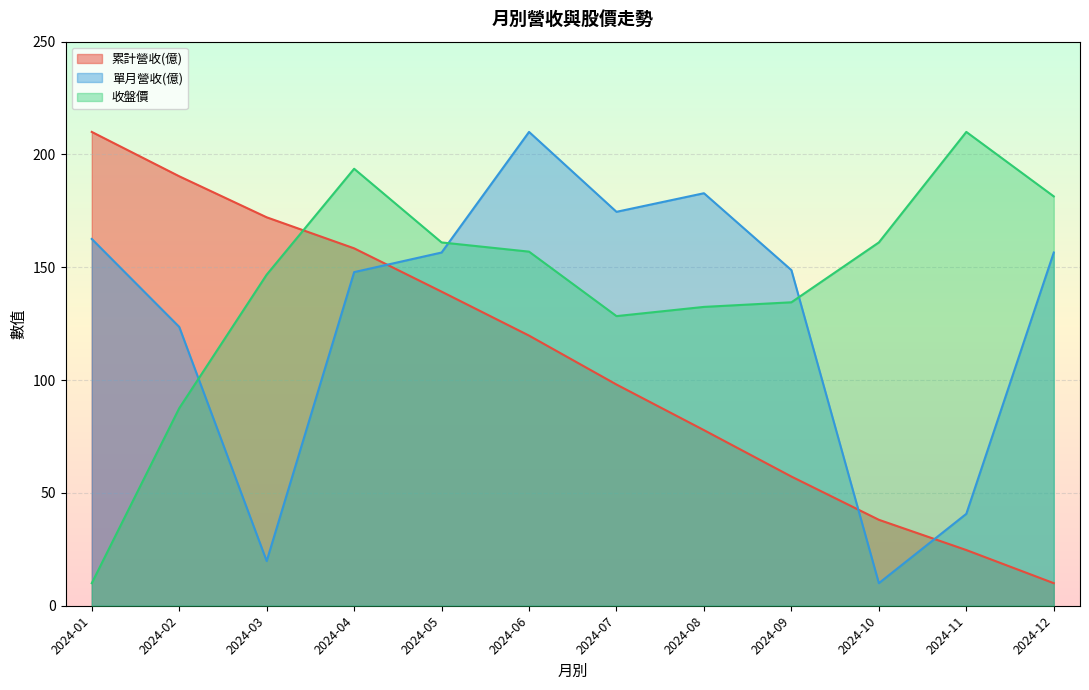

What is the value of the 累計營收(億) point at the 3rd from the left?

172.2